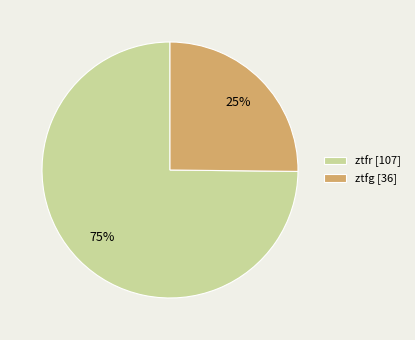

Do ztfr [107] and ztfg [36] together represent more than half of the pie?

Yes